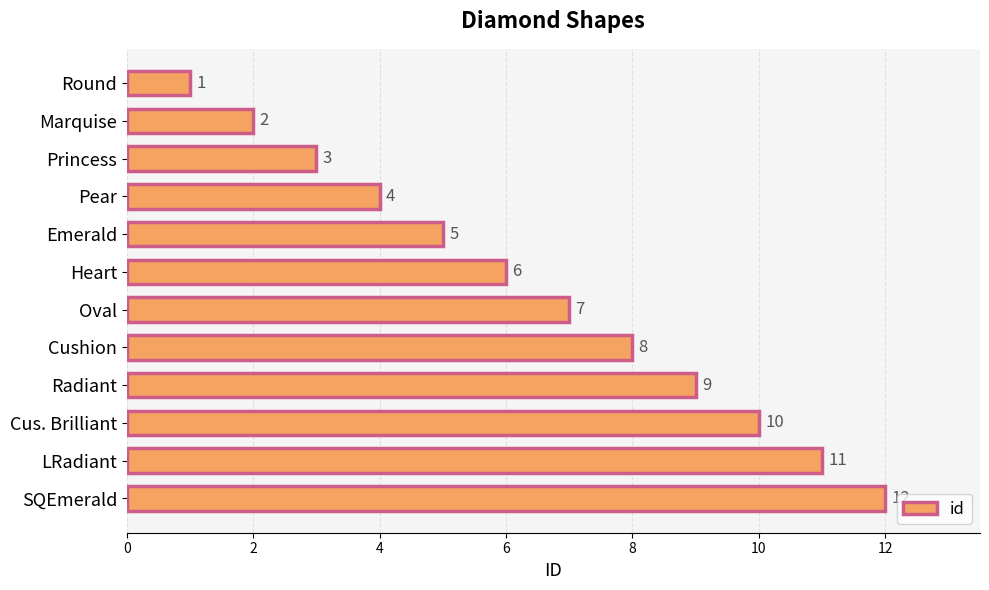

What is the change in value from Pear to Heart?

+2